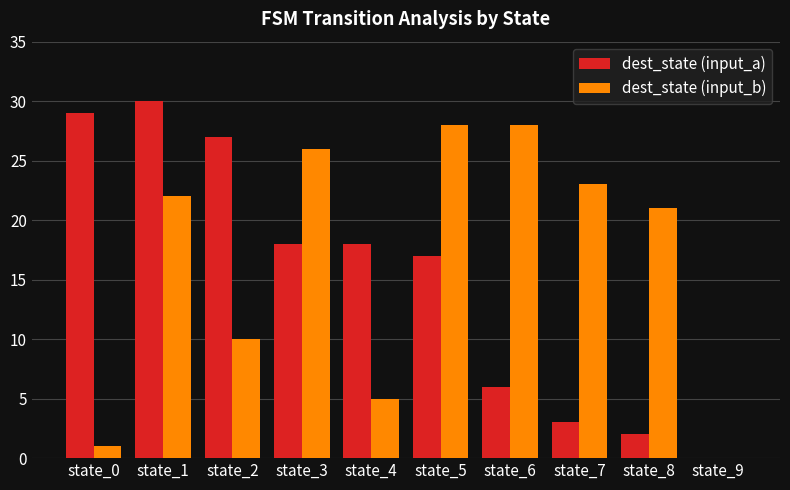

What is the sum of all dest_state (input_b) values?

164